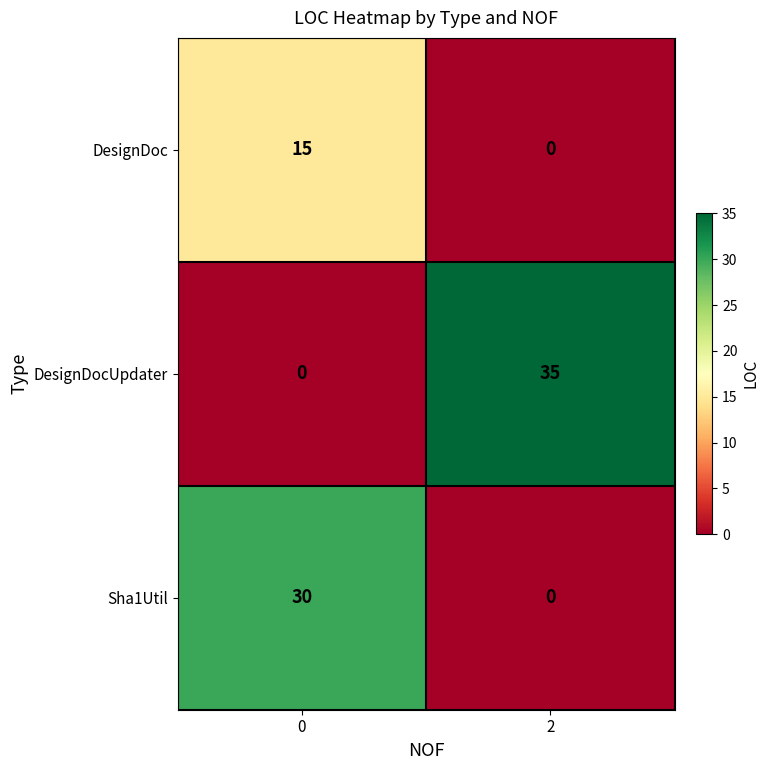

Which series has the largest total across all categories?

DesignDocUpdater